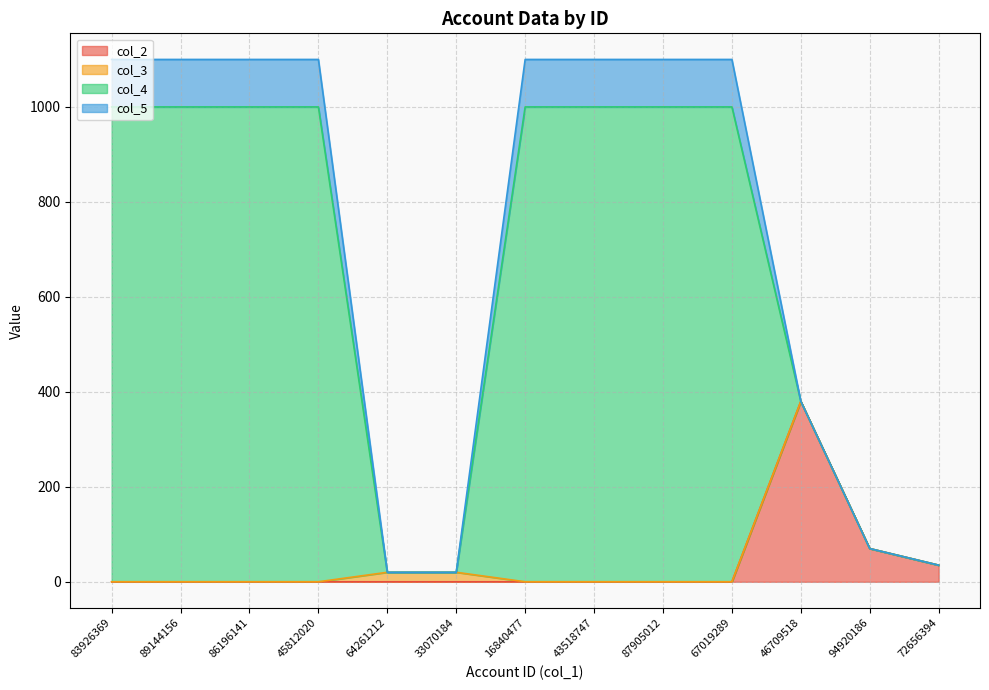

True or false: col_5 has more than 2 points higher than both neighbors.

False